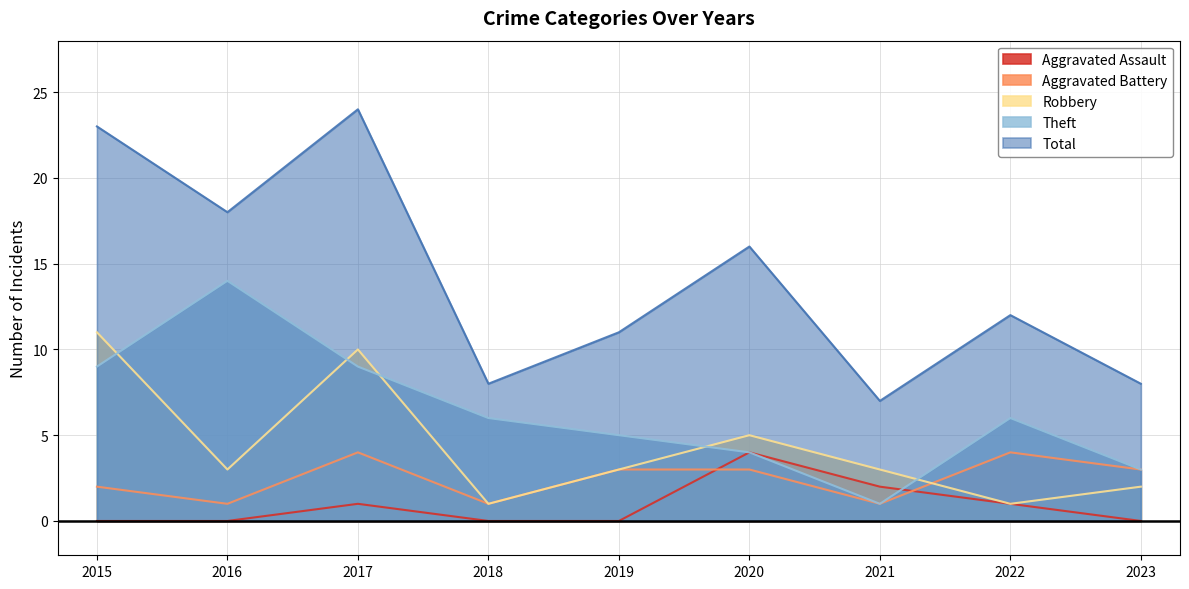

Rank the series by their maximum value, from highest to lowest.

Total, Theft, Robbery, Aggravated Assault, Aggravated Battery